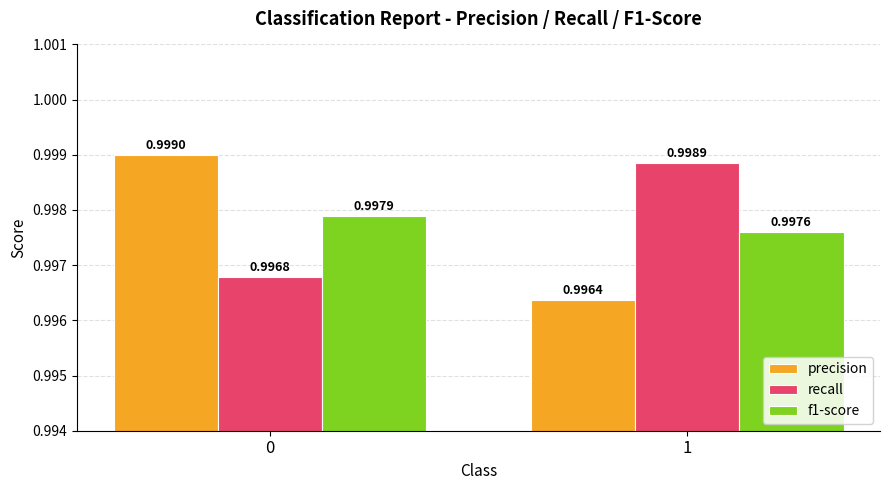

Read the f1-score value at 0.

1.0